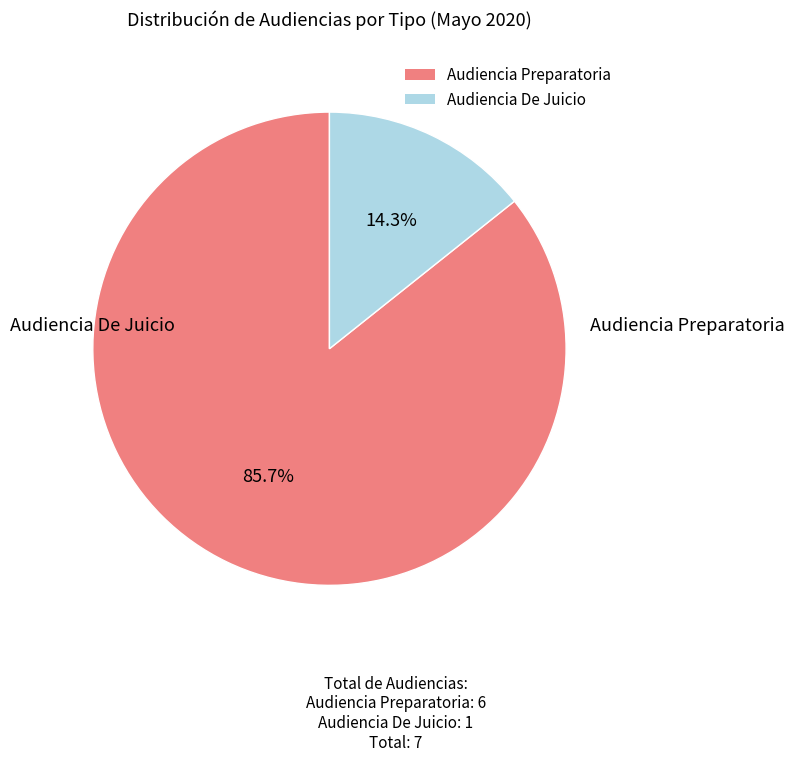

Count the number of slices in the pie.

2